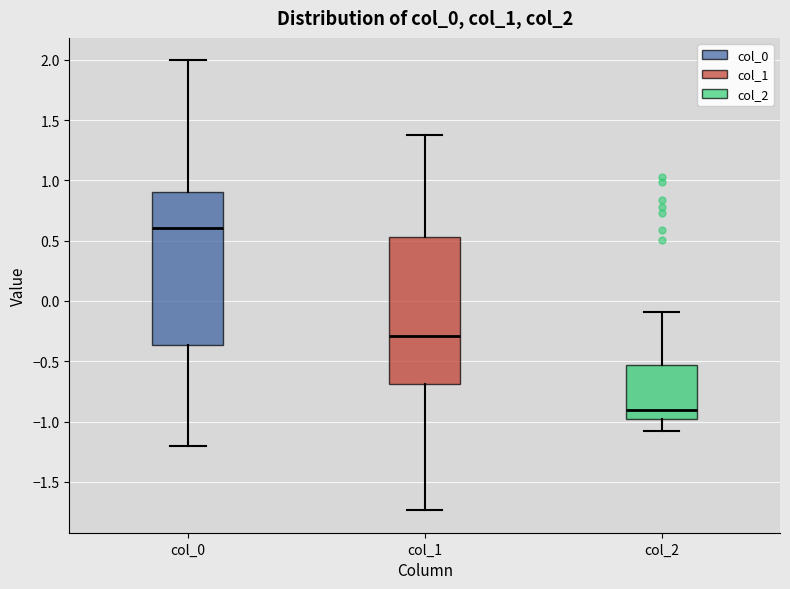

Where does the lower whisker of the box for col_0 end on the y-axis? The values are not printed on the chart, so give them approximately, as read against the axis.

-1.20